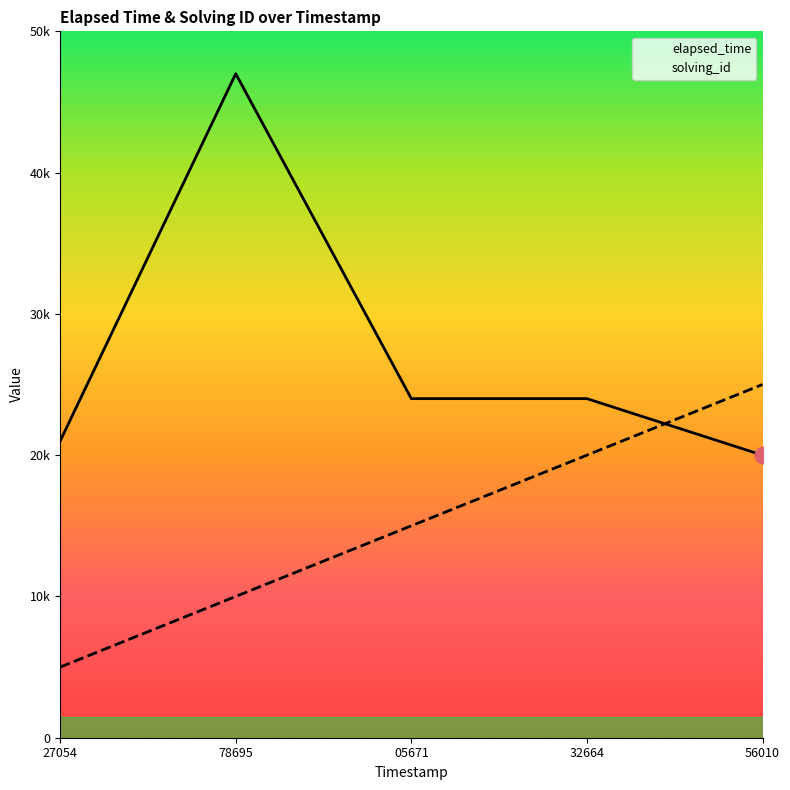

What is the label of the 3rd point from the left?

05671